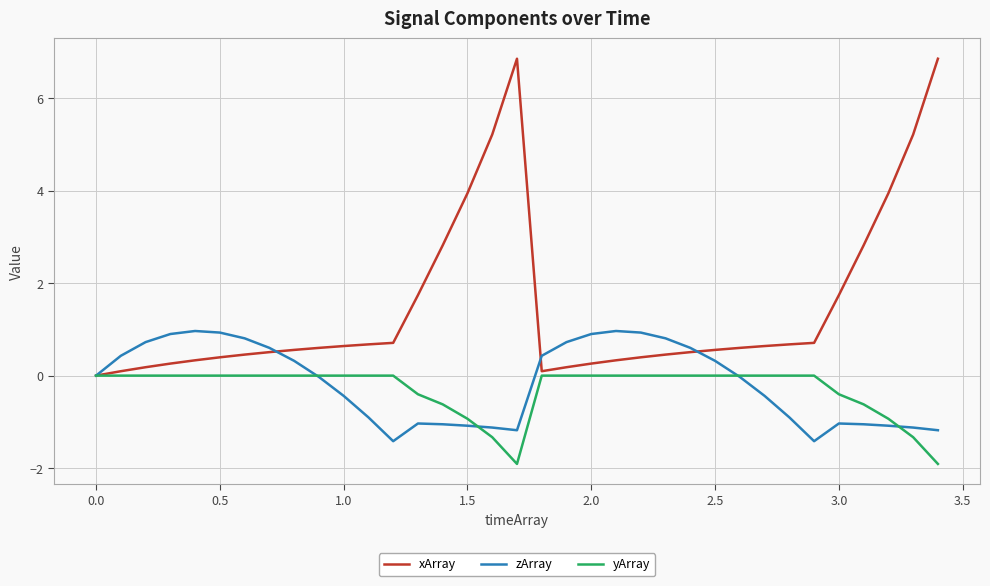

What is the average value of the zArray series?

-0.1